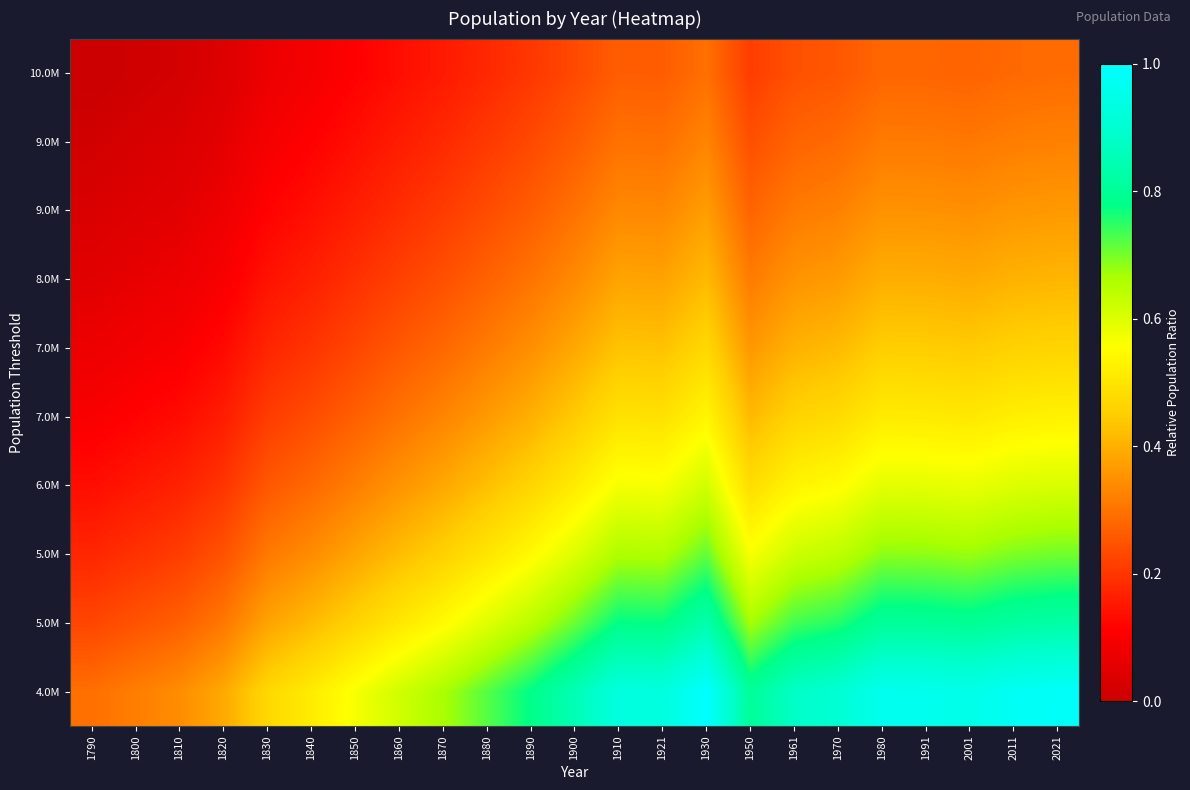

At which category is the sum across all series the highest?

1930